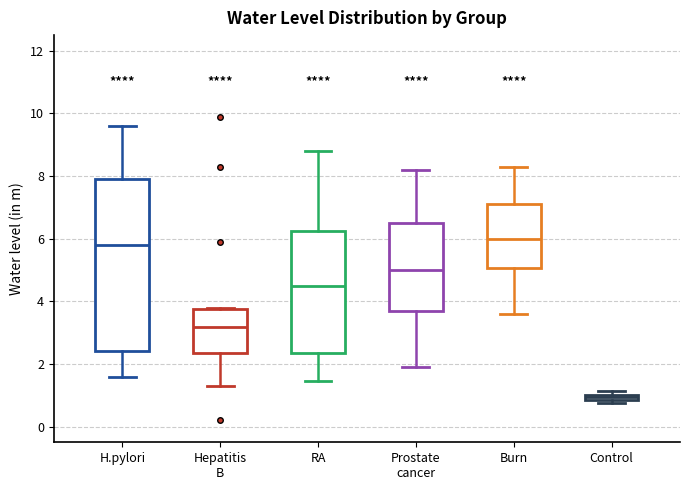

Where does the lower whisker of the box for Prostate cancer end on the y-axis? The values are not printed on the chart, so give them approximately, as read against the axis.

2.0